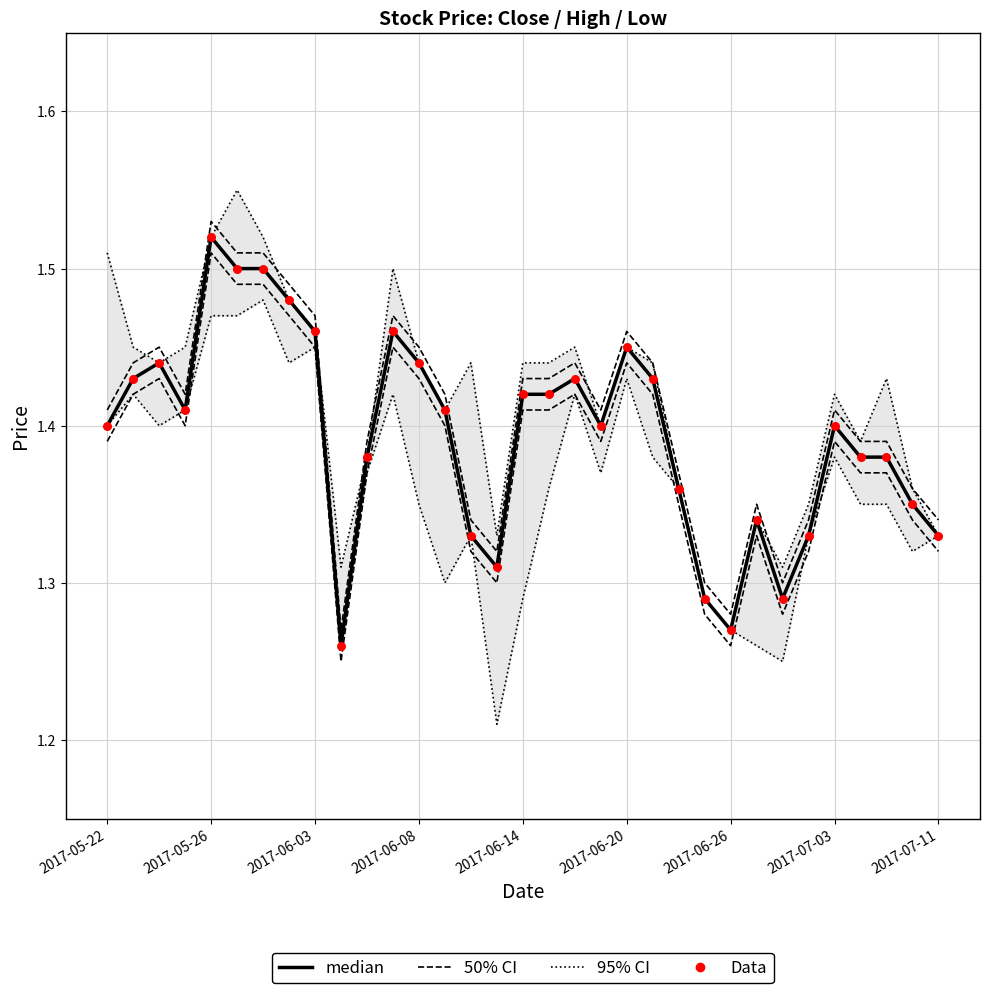

Which series has the largest total across all categories?

95% CI